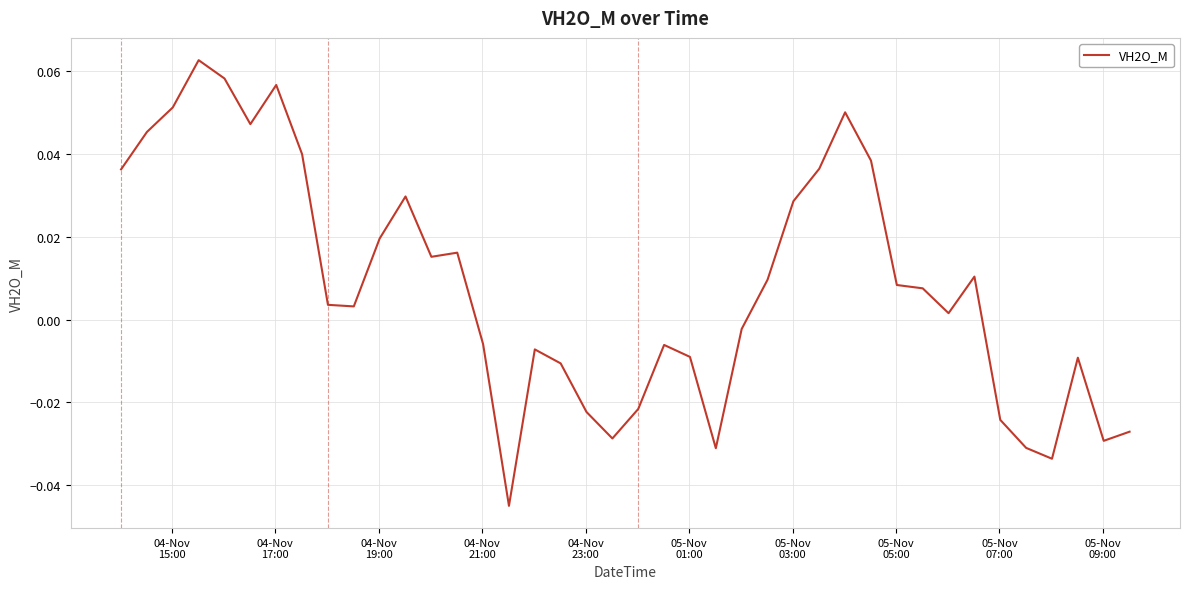

What is the difference between the maximum and minimum values?

0.1